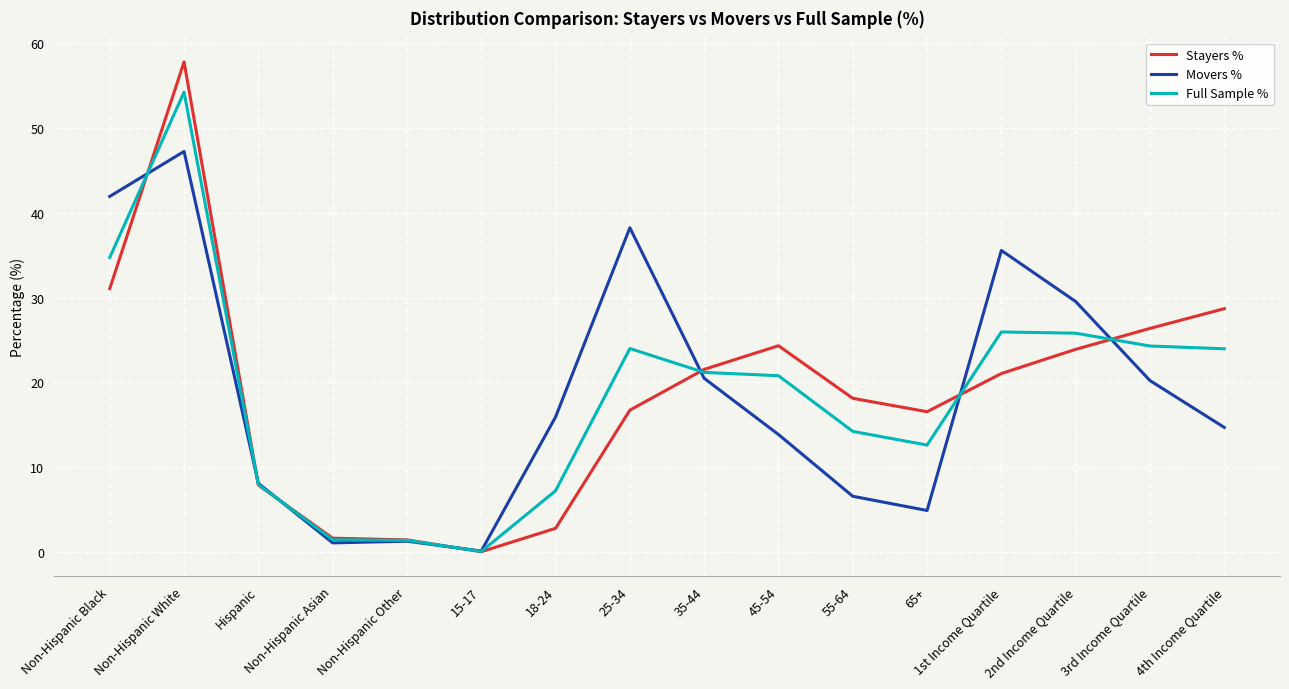

What are all the series names shown in the legend?

Stayers %, Movers %, Full Sample %